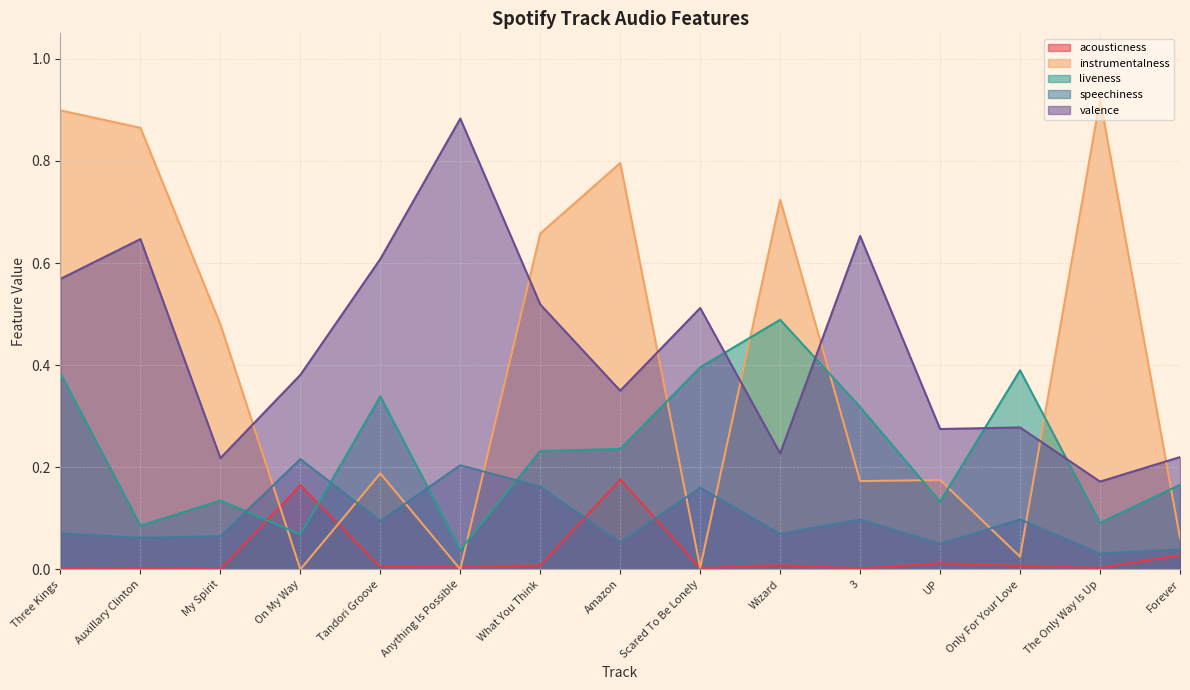

What is the sum of all instrumentalness values?

6.0